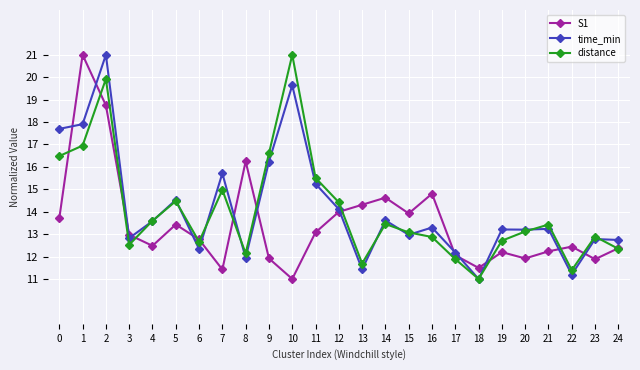

What is the value of the S1 point at the 16th from the left?

13.9